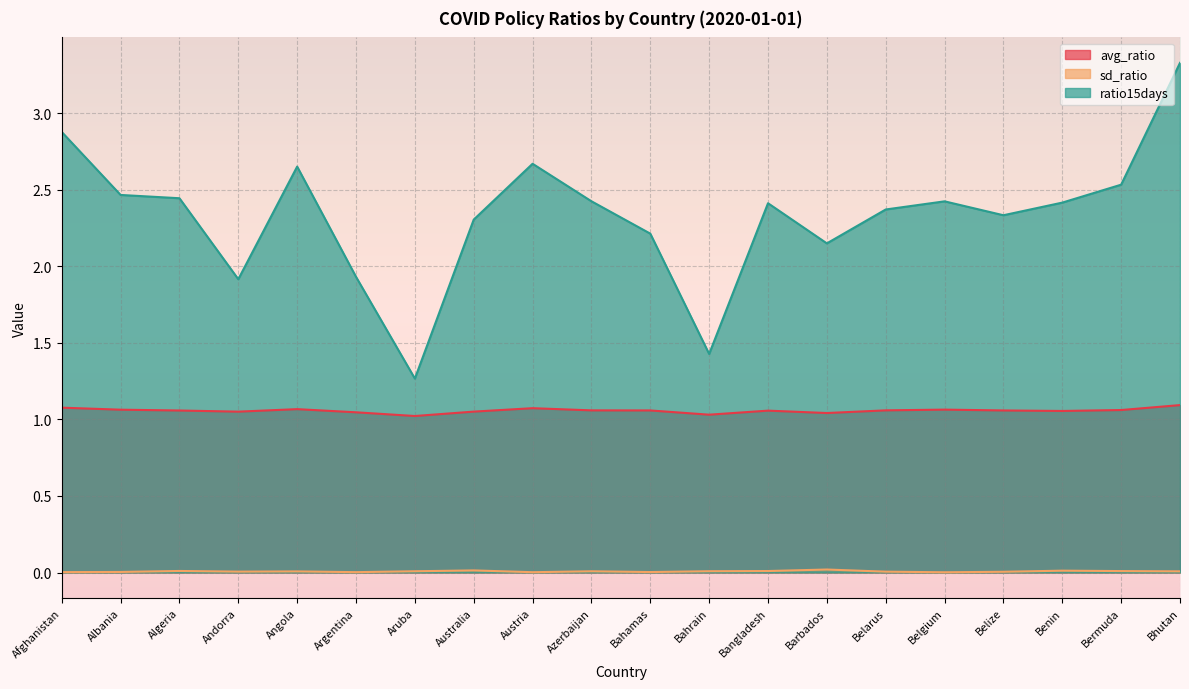

At which label is sd_ratio closest to 0?

Belgium